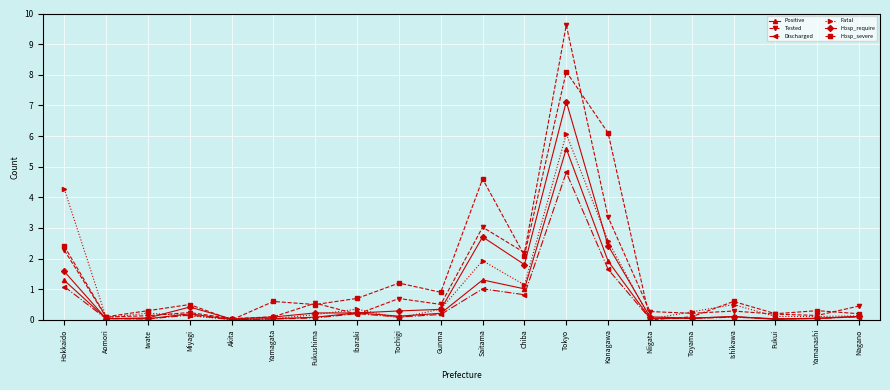

The value of Hosp_severe at Ishikawa is 0.6. True or false?

True